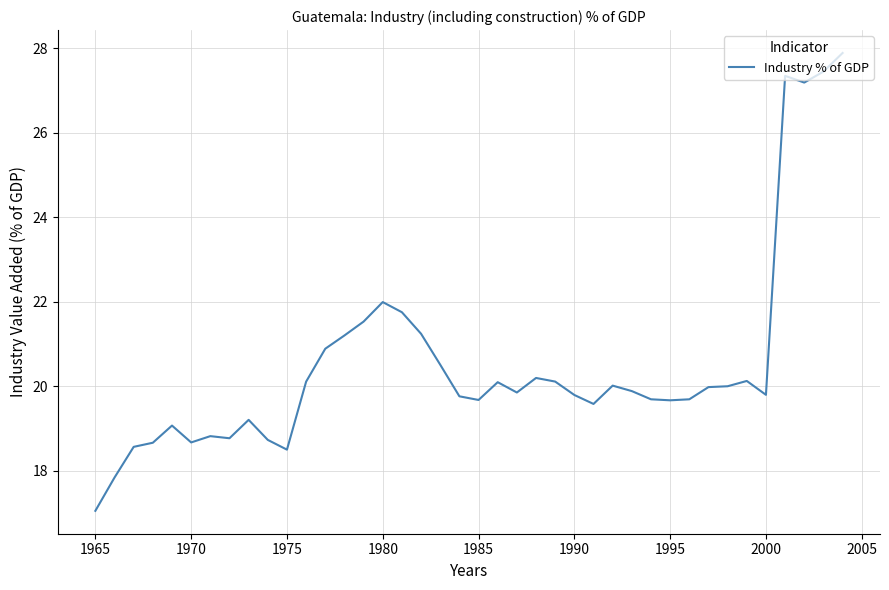

What is the minimum value shown in the chart?

17.0